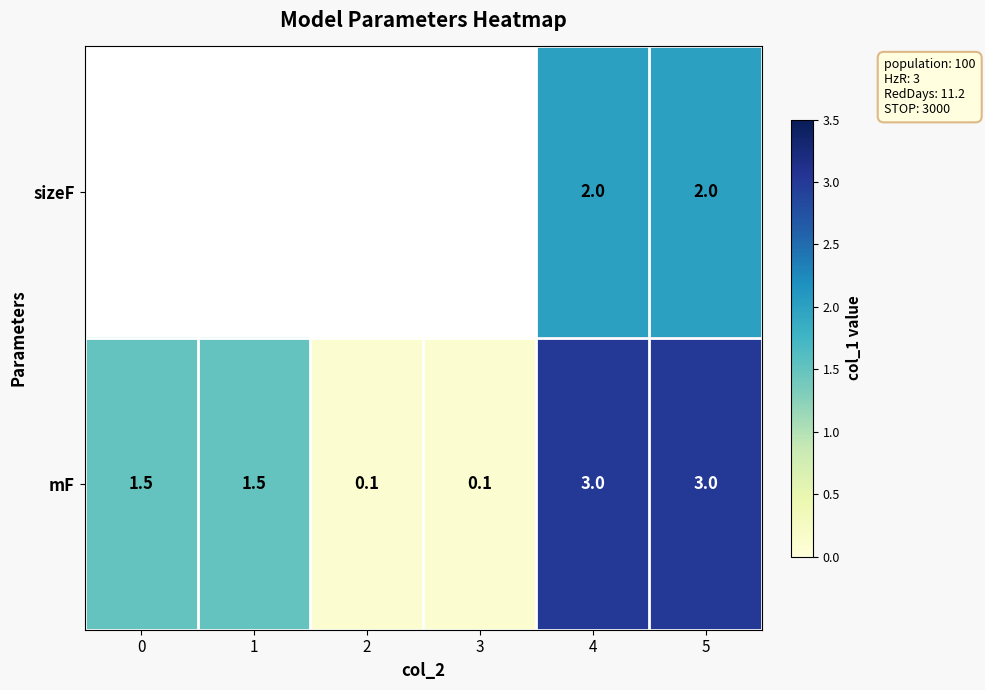

What is the sum of the mF values at 5 and 1?

4.5